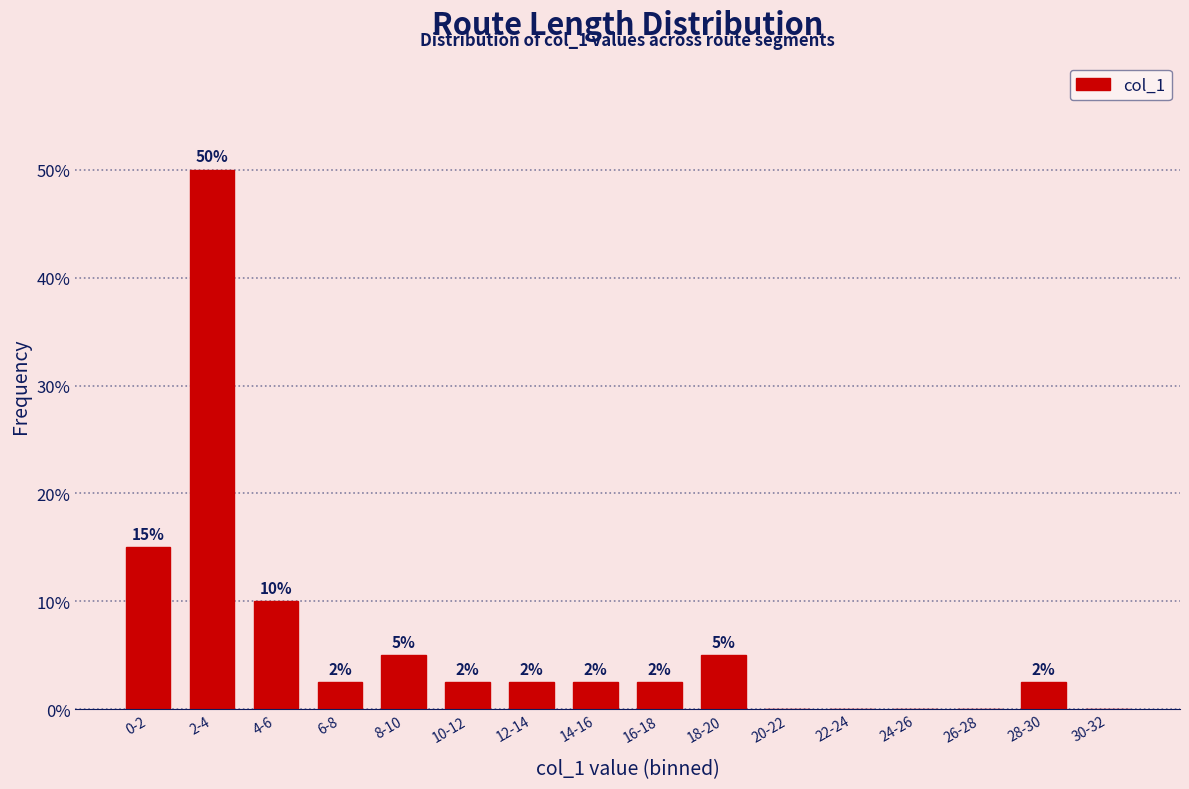

Are the bars horizontal?

No